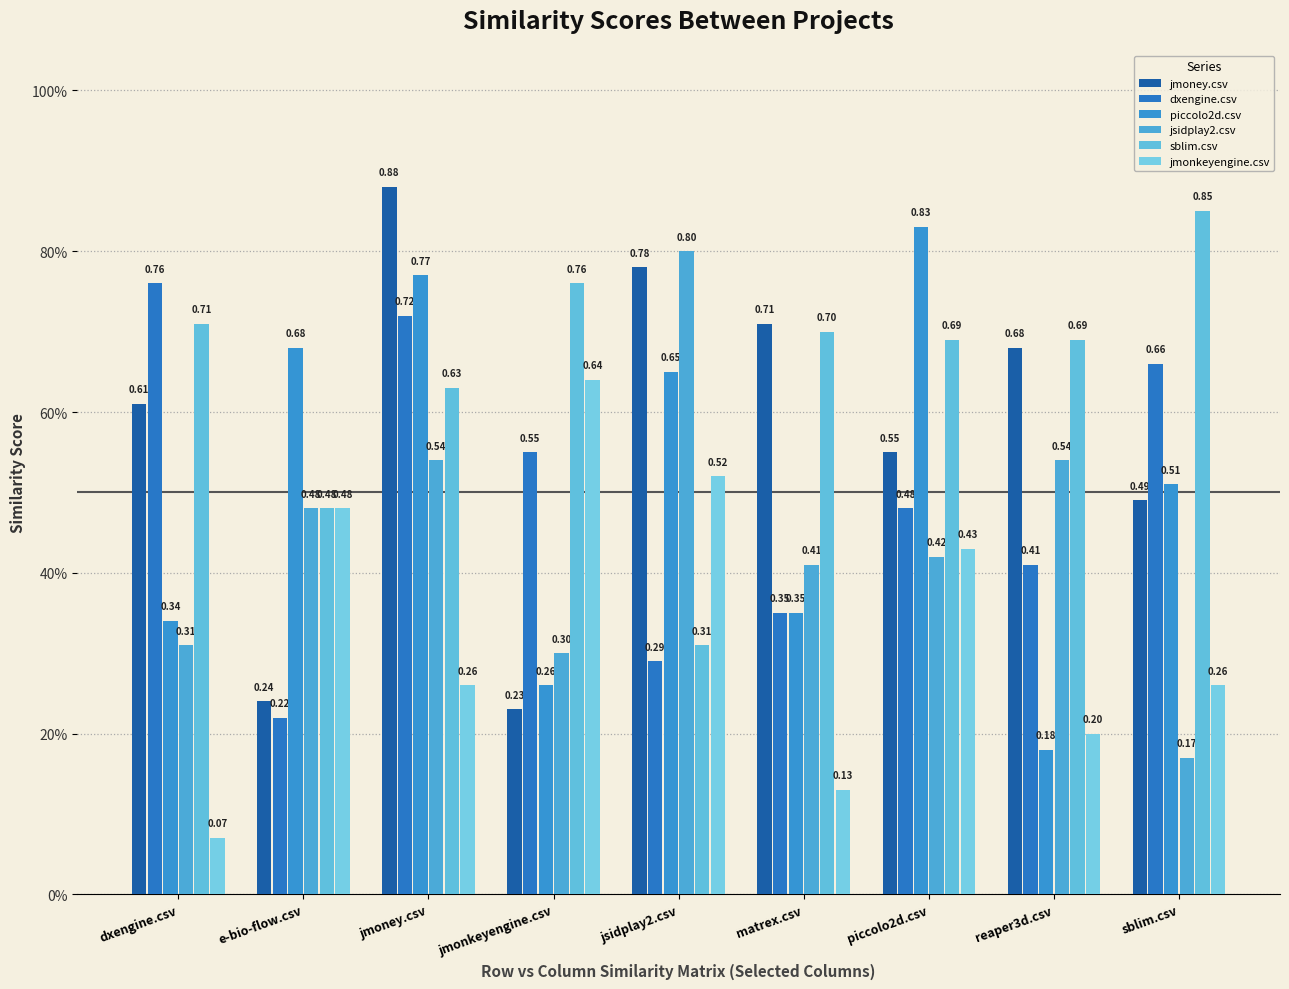

Is the value of piccolo2d.csv at sblim.csv greater than the value of dxengine.csv at e-bio-flow.csv?

Yes